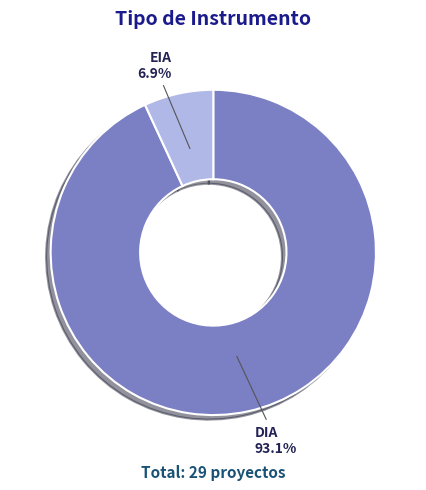

Which slice is the largest?

DIA